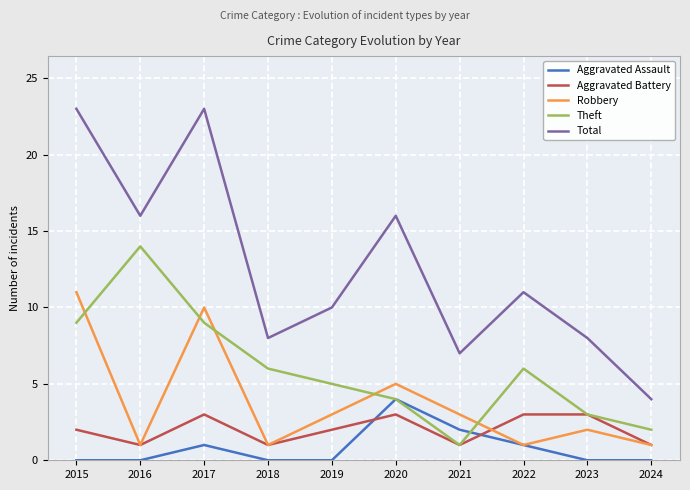

What is the sum of all Total values?

126